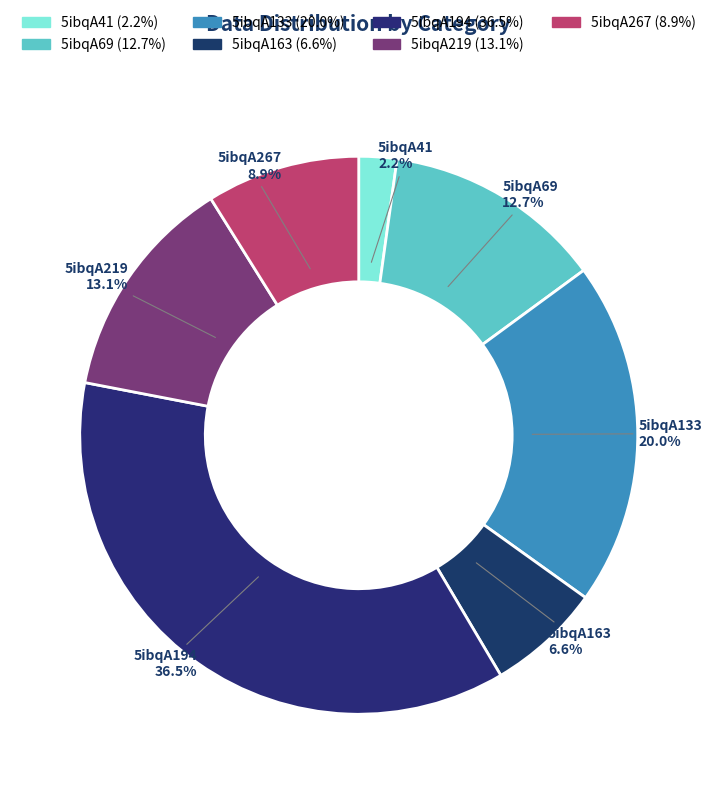

To the nearest percent, what is the difference between the largest and smallest slice percentages?

34%